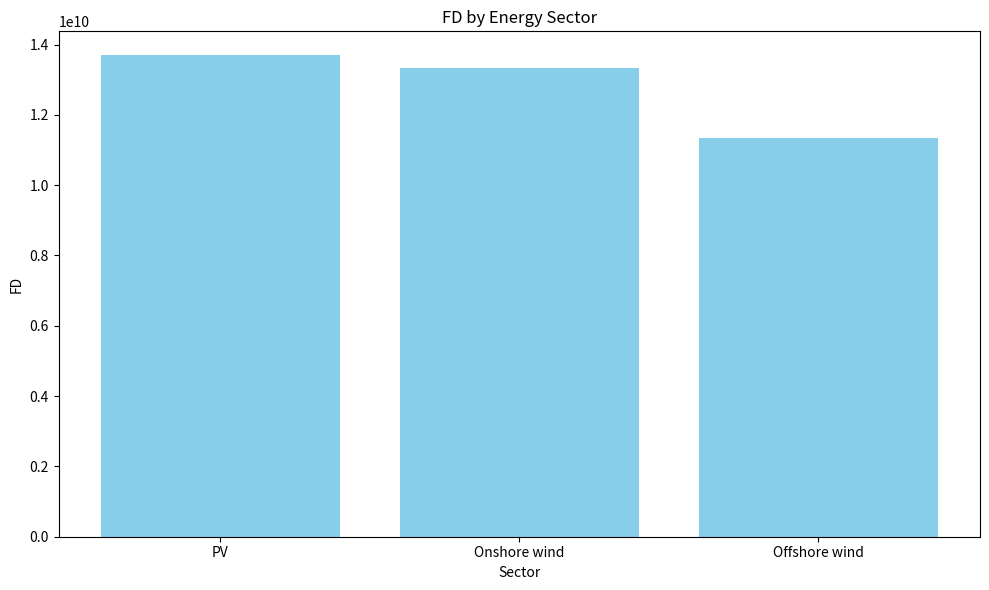

Where is the data nearest to the value 12508733793?

Onshore wind